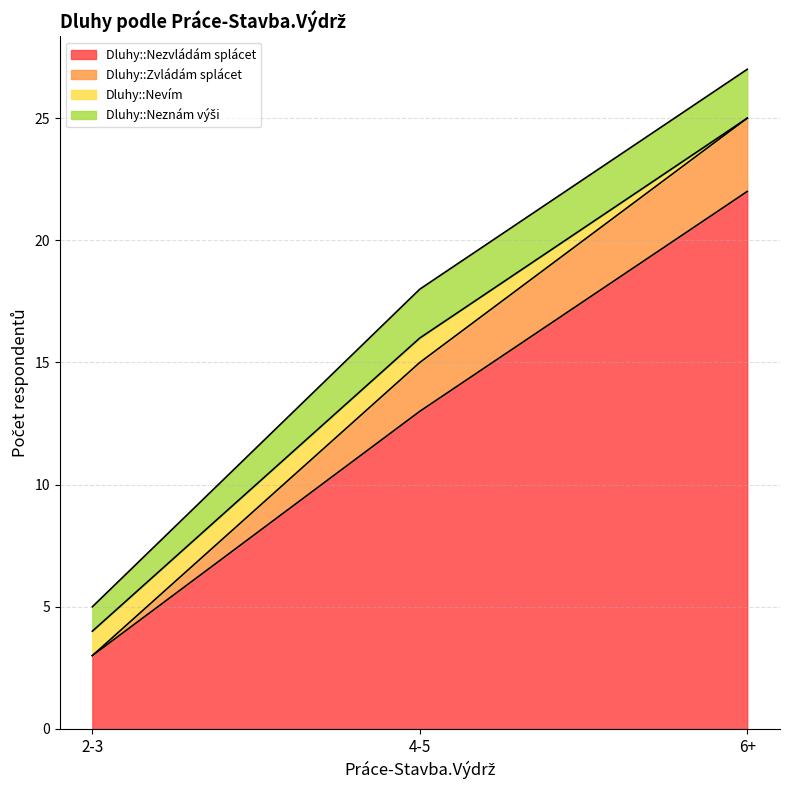

What position from the left is 2-3?

1